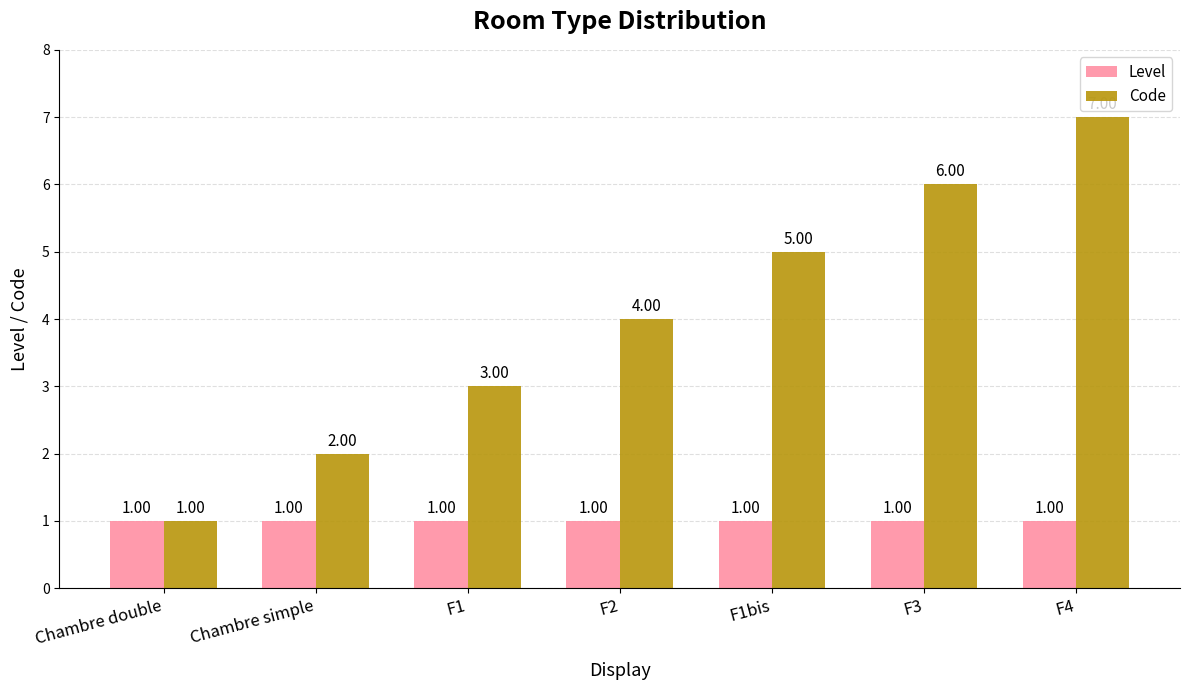

How many bars are there in total?

14